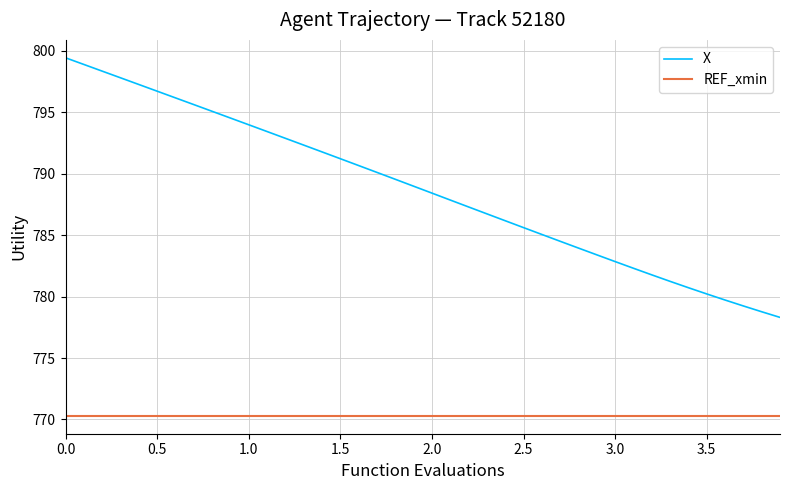

True or false: REF_xmin and X cross at least once.

False